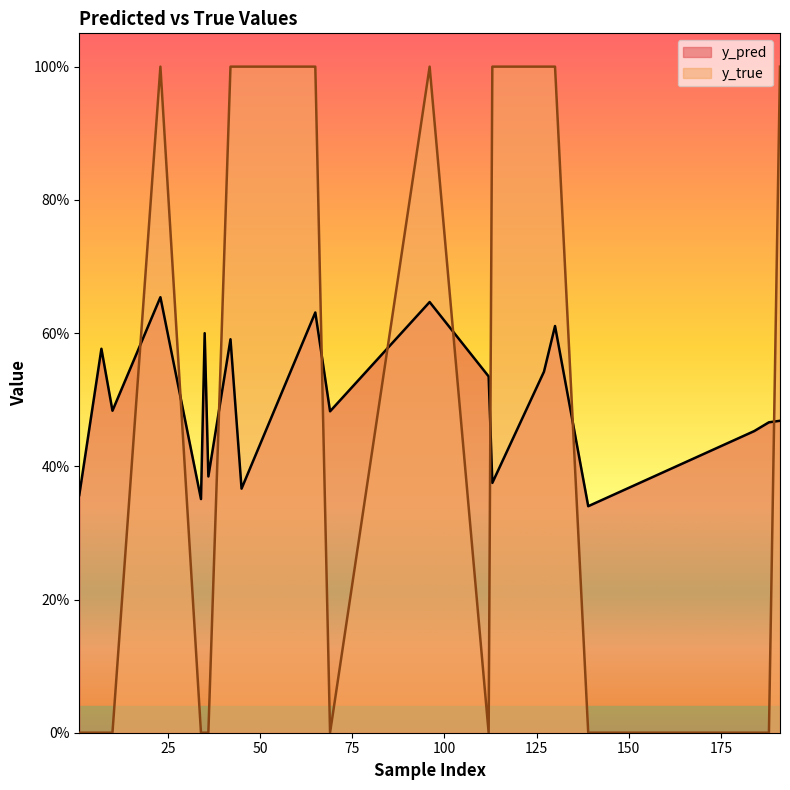

Rank the categories by y_pred value from lowest to highest.

139, 34, 1, 45, 113, 36, 184, 188, 191, 69, 10, 112, 127, 7, 42, 35, 130, 65, 96, 23